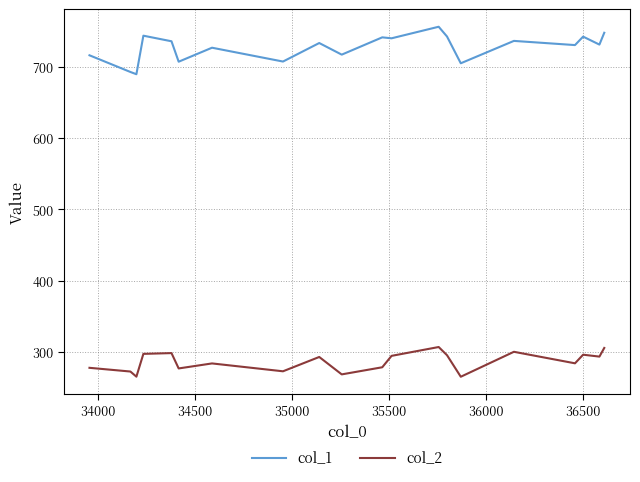

Which series has the widest spread of values?

col_1